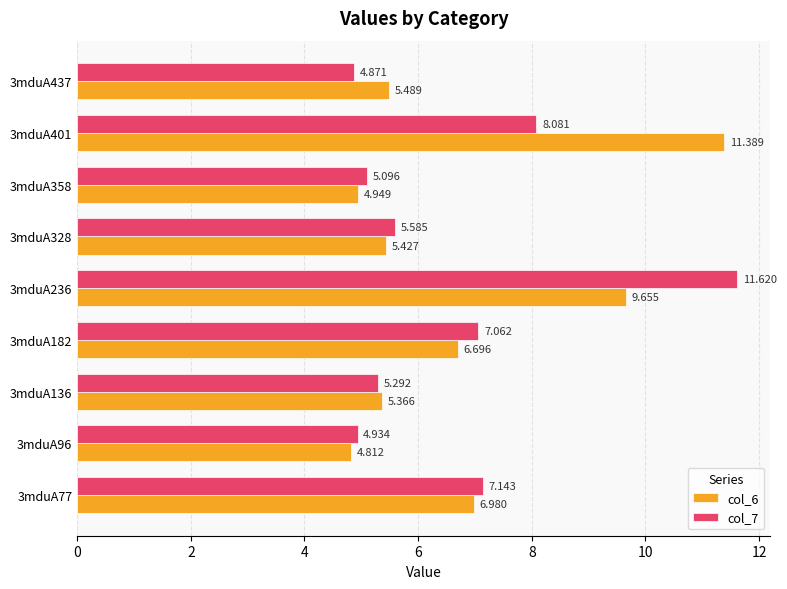

What are all the series names shown in the legend?

col_6, col_7